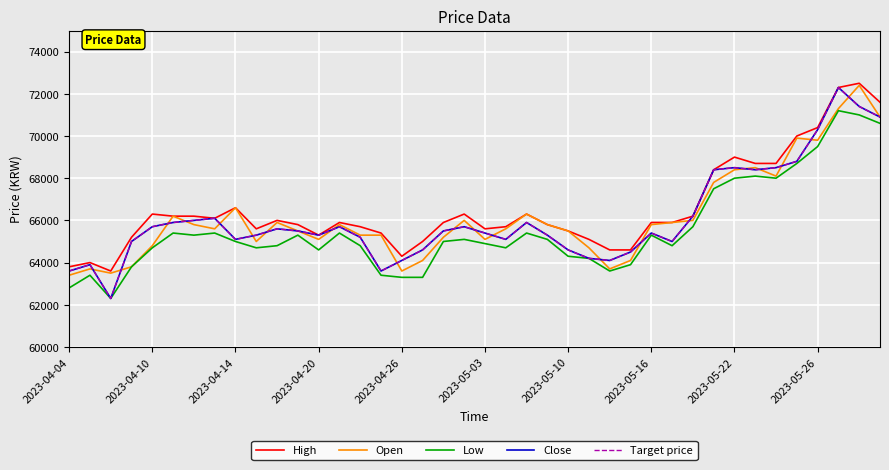

Does the chart display data point markers on the line(s)?

No